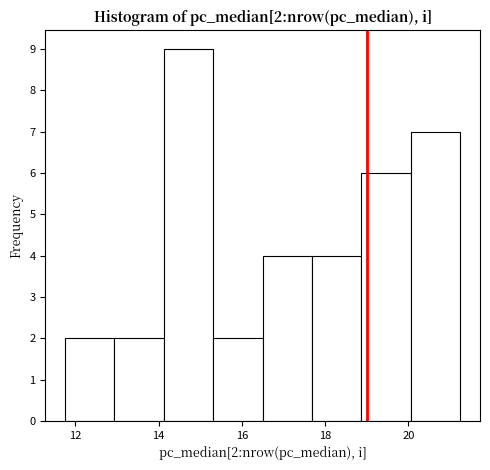

Which range on the x-axis has the tallest bar?

14.2 to 15.4